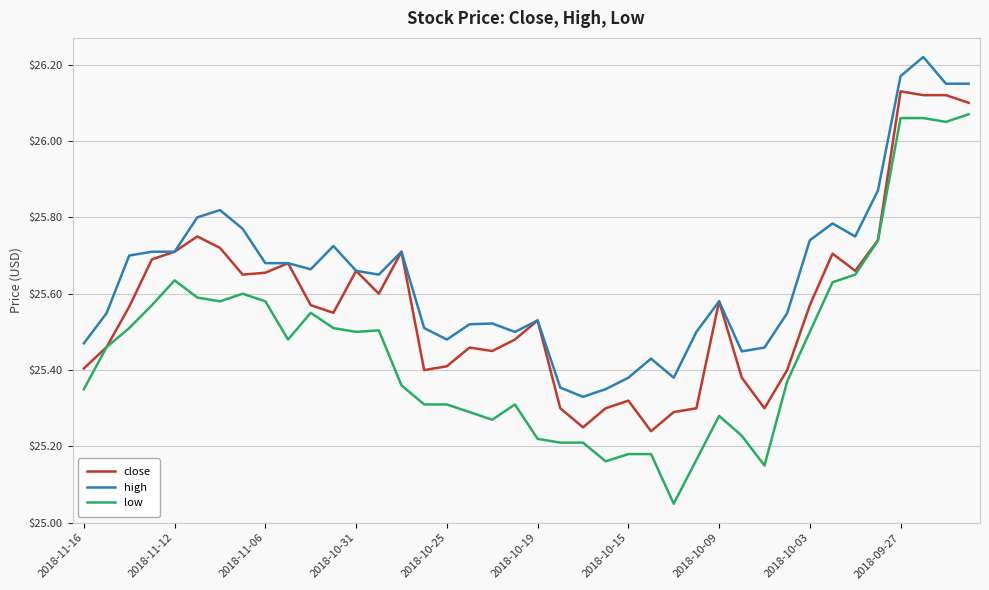

List the series in order of their overall mean, lowest first.

low, close, high